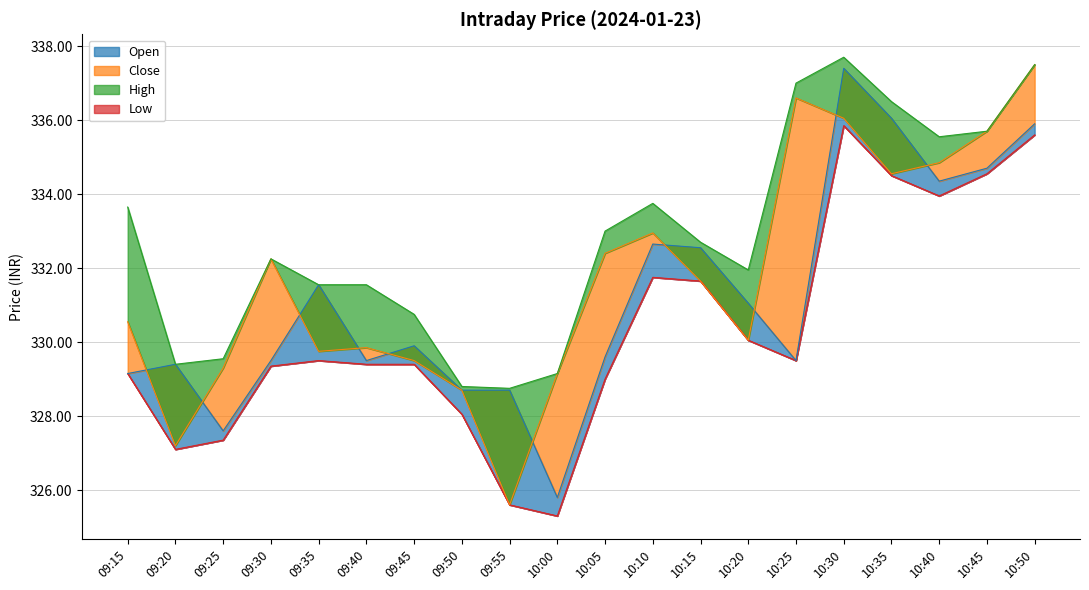

How many values in the Open series exceed 329?

16